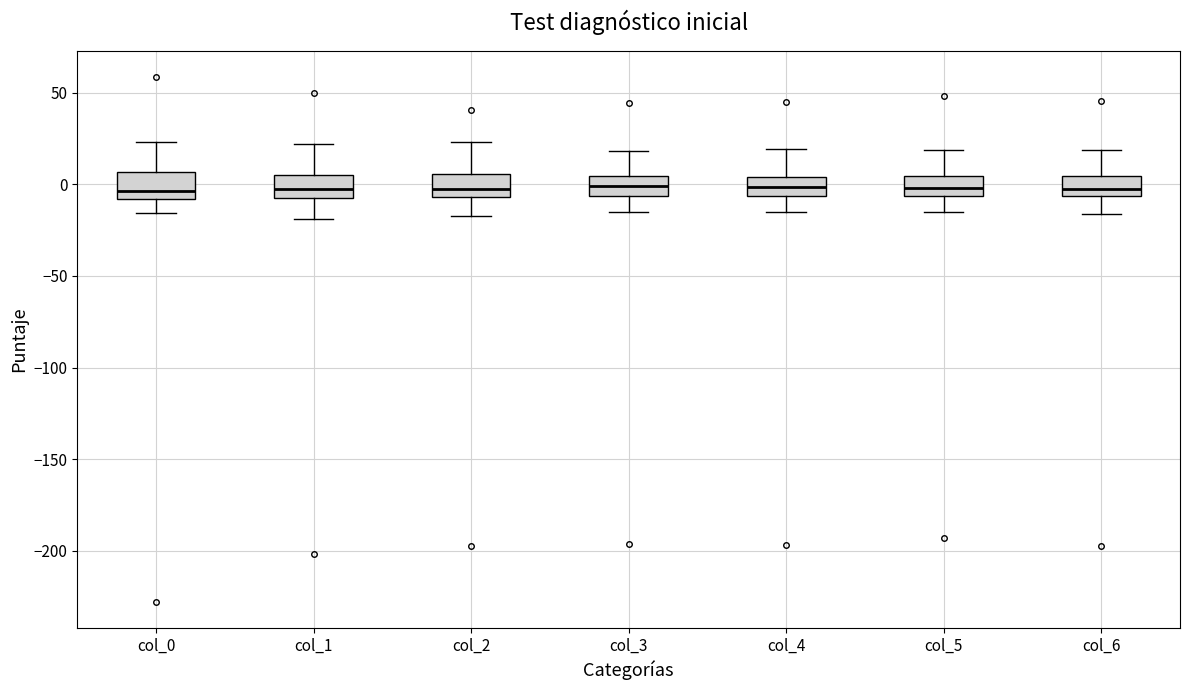

Where is the lower edge of the box for col_3 on the y-axis? The values are not printed on the chart, so give them approximately, as read against the axis.

-5